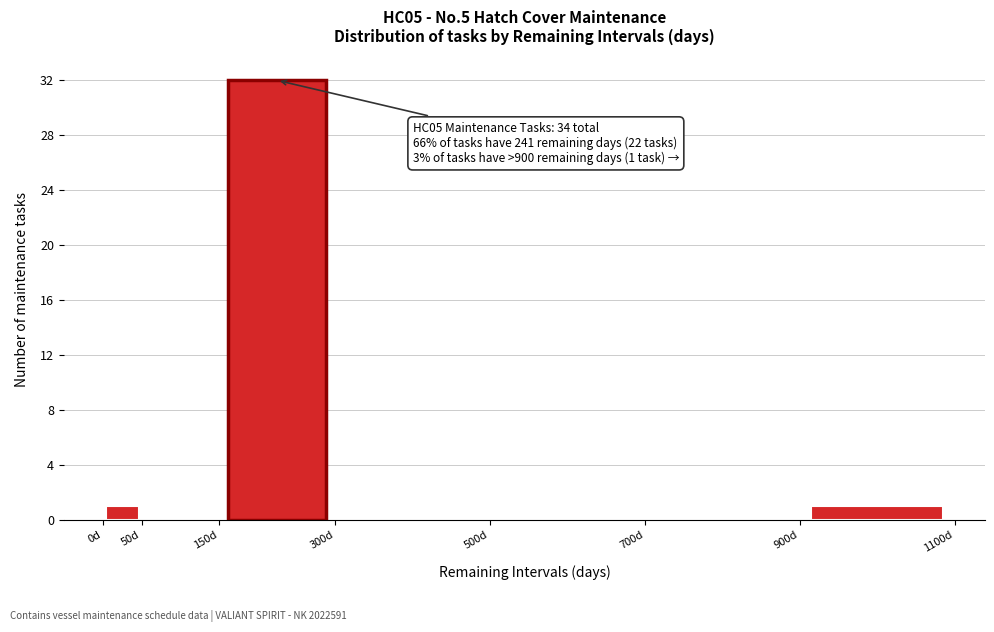

Which range on the x-axis has the tallest bar?

150 to 300